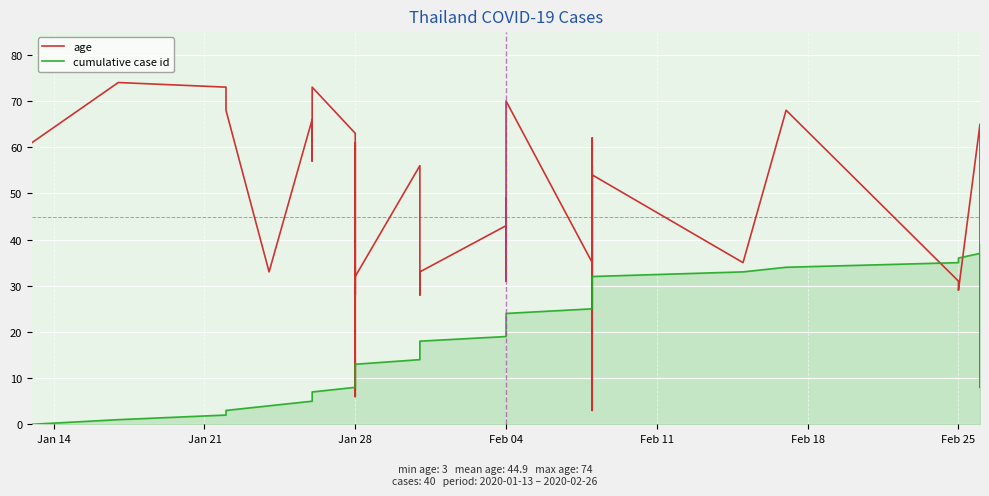

In age, how many points are lower than both neighbors (excluding endpoints)?

11